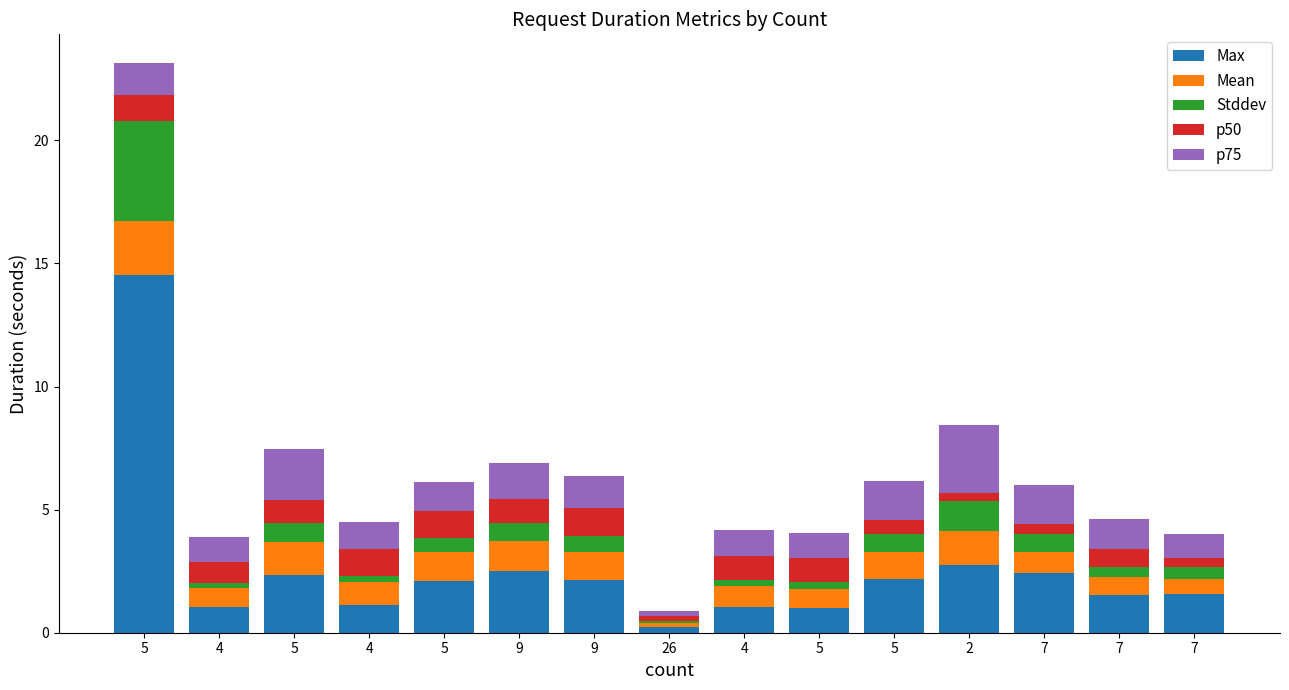

How many distinct data groups are displayed?

5